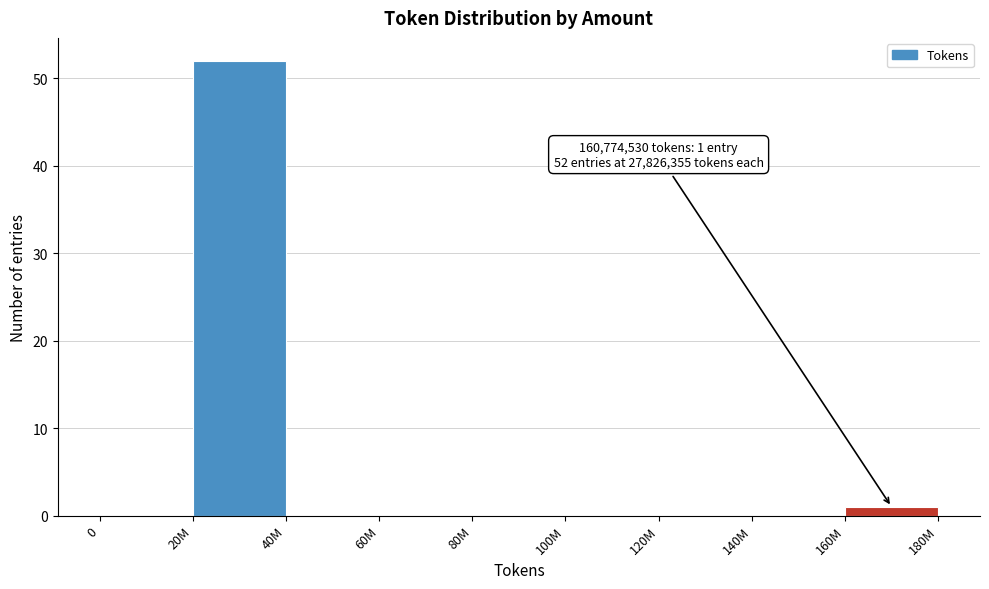

Reading left to right, list all the values displayed in this chart.

0=0	20M=52	40M=0	60M=0	80M=0	100M=0	120M=0	140M=0	160M=1